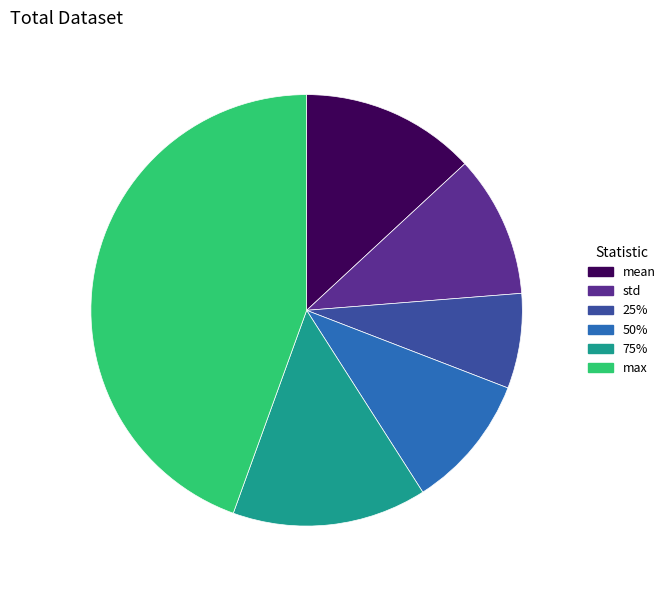

What is the largest slice in the pie chart?

max